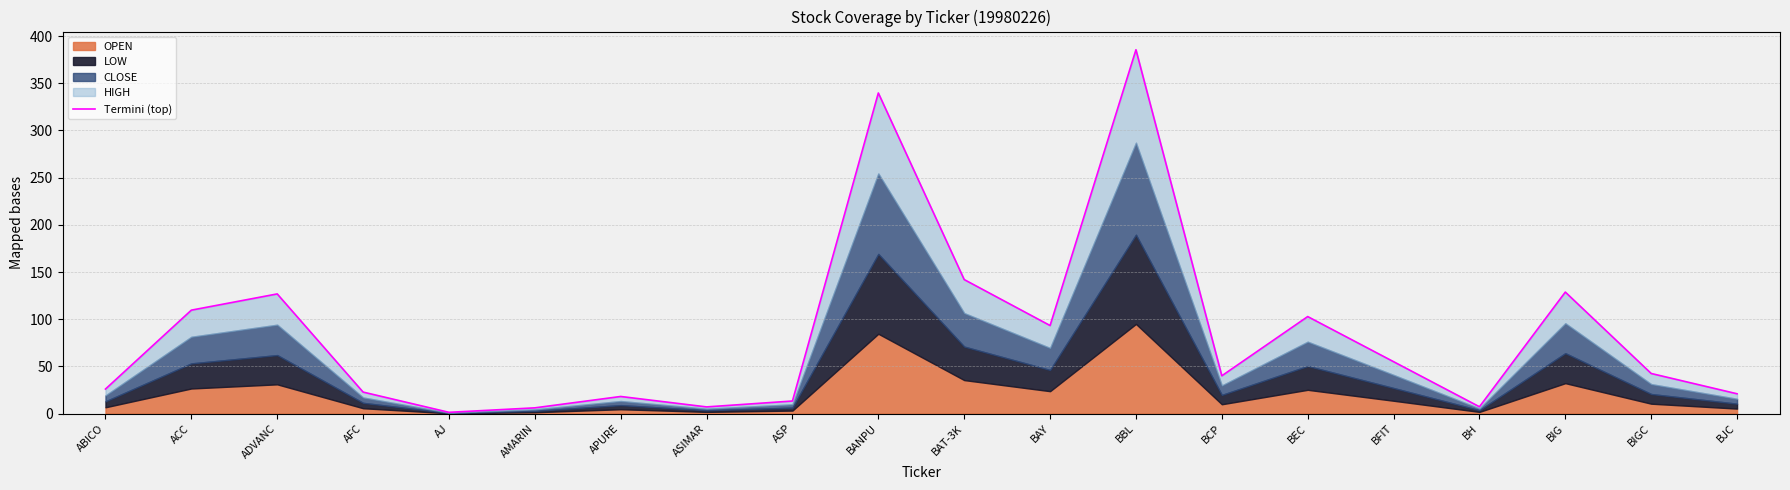

At which label is the value closest to 193?

BAT-3K